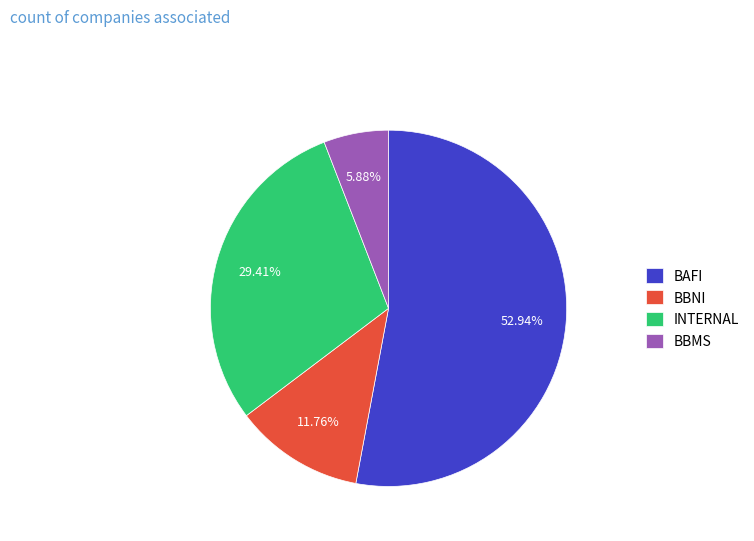

What percentage is the BAFI slice, to the nearest percent?

53%